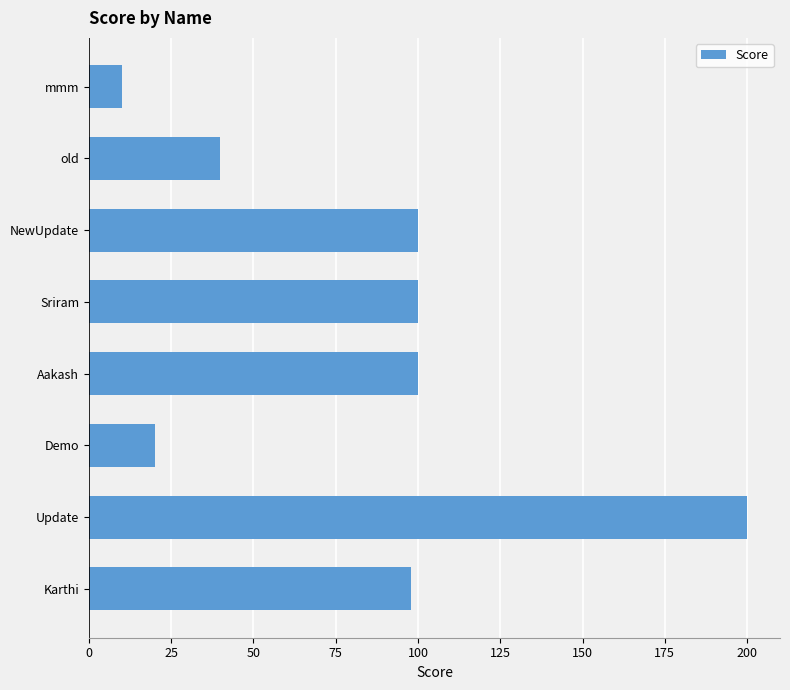

What is the smallest value displayed?

10